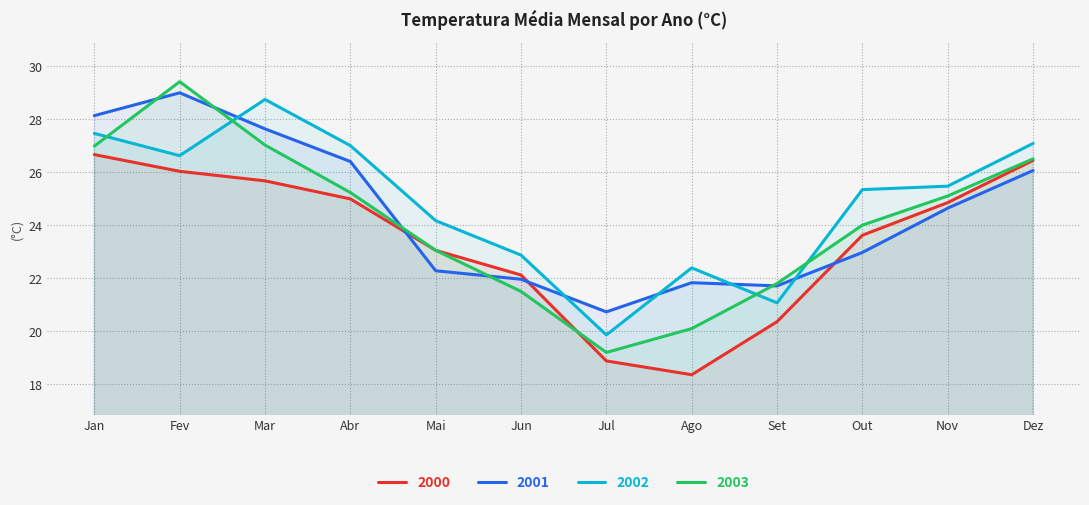

What are all the series names shown in the legend?

2000, 2001, 2002, 2003